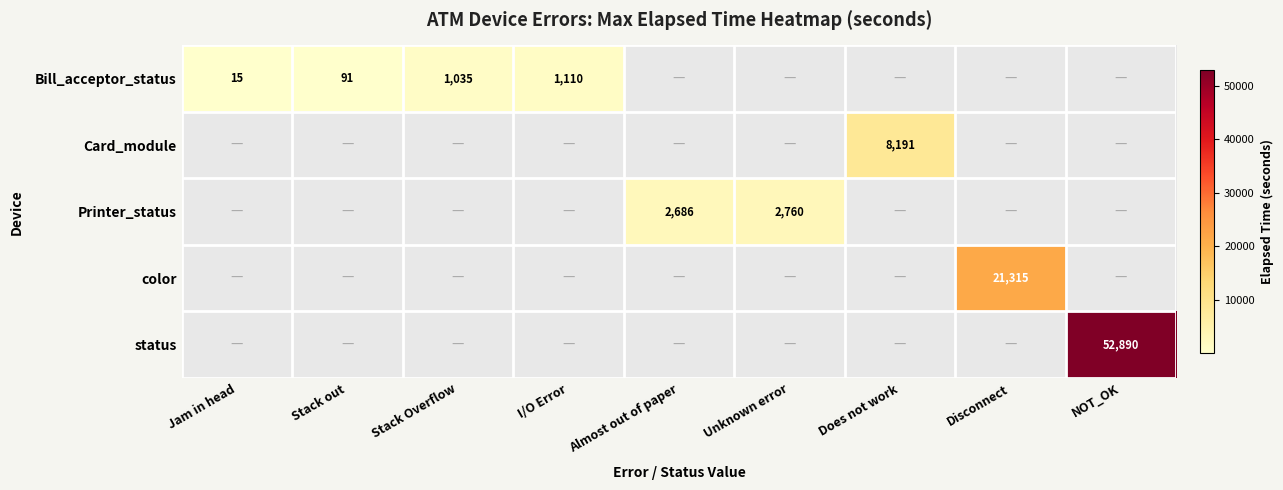

What is the minimum value shown in the chart?

15.0